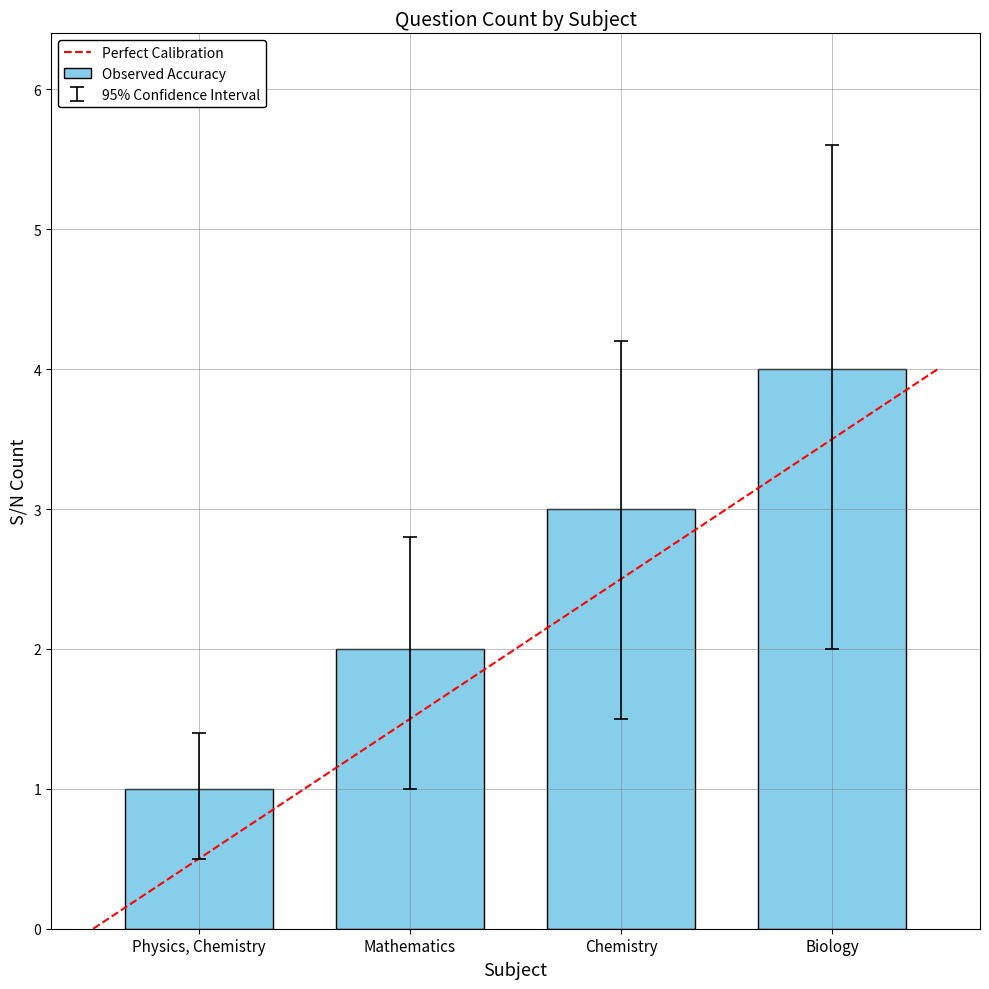

List the labels in order of value, largest first.

Biology, Chemistry, Mathematics, Physics, Chemistry